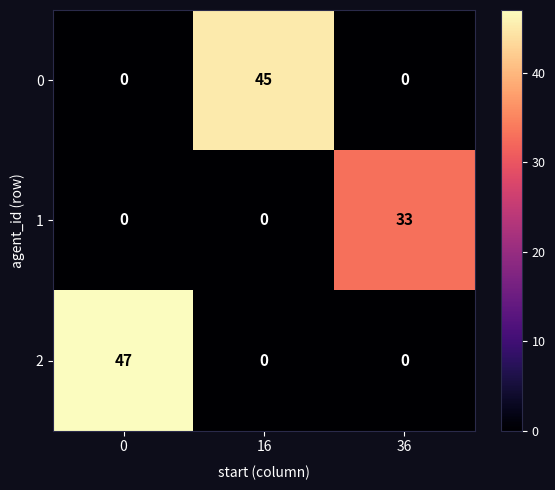

What is the average value of the 0 series?

15